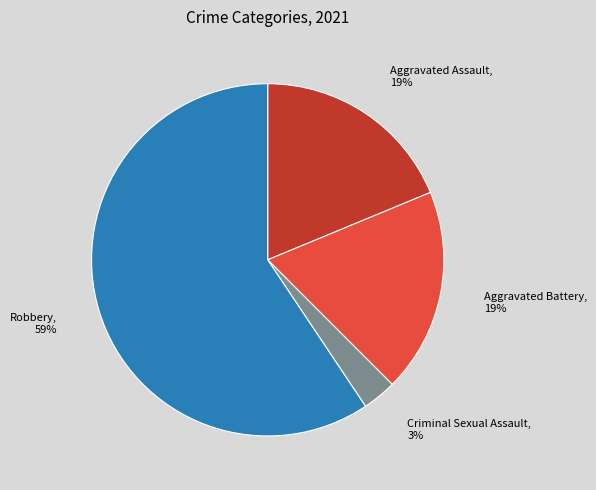

Which slice is the largest?

Robbery